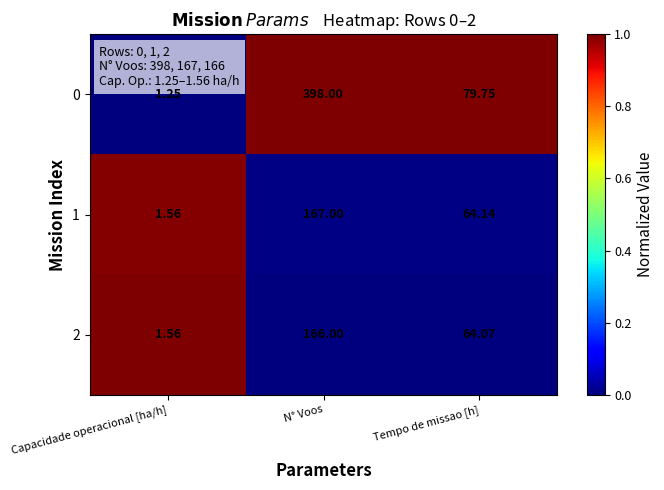

Where is 0 nearest to the value 199?

Tempo de missao [h]